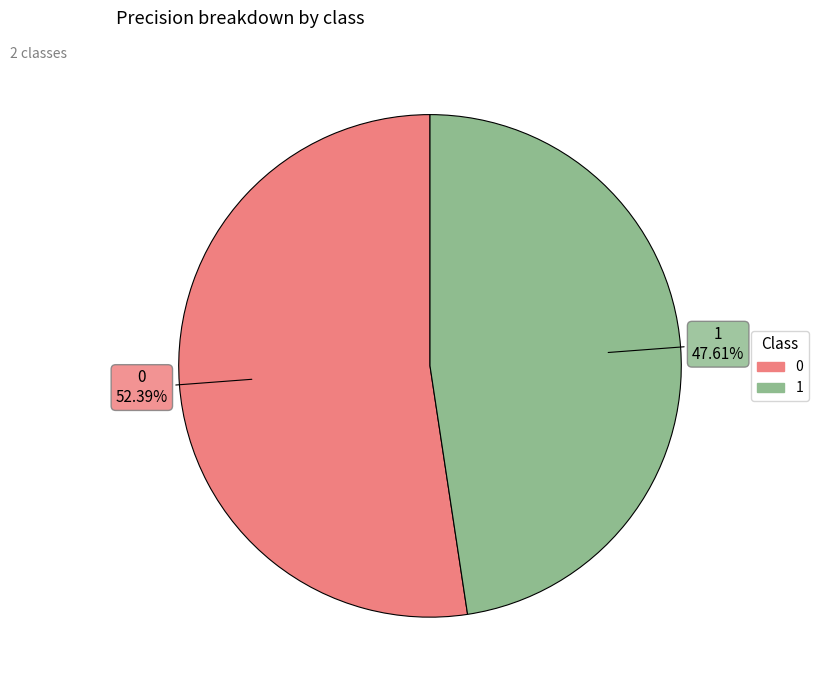

What percentage is the 0 slice, to the nearest percent?

52%